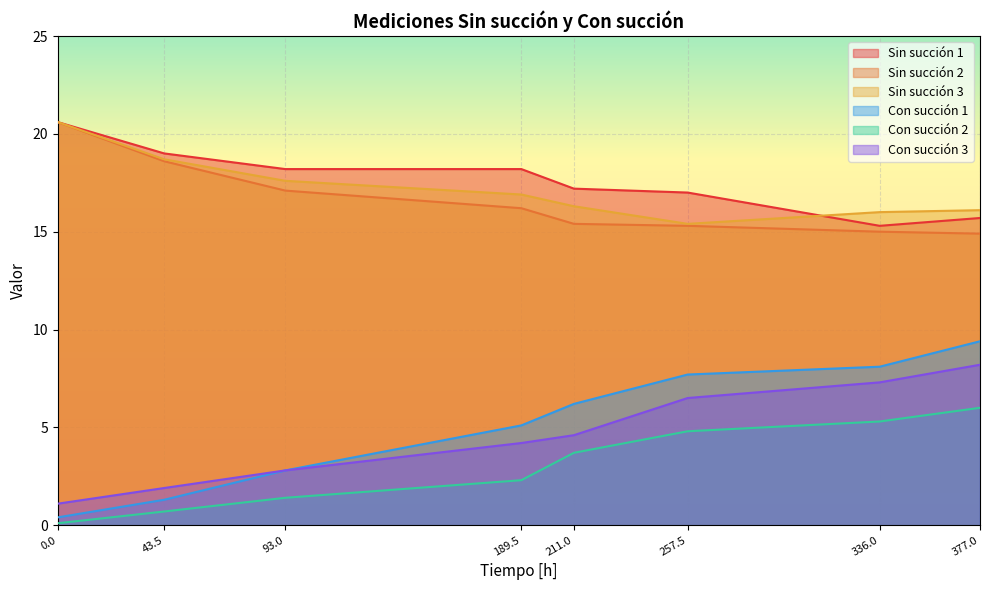

True or false: Con succión 3 has a value of 2.5 at 43.5.

False